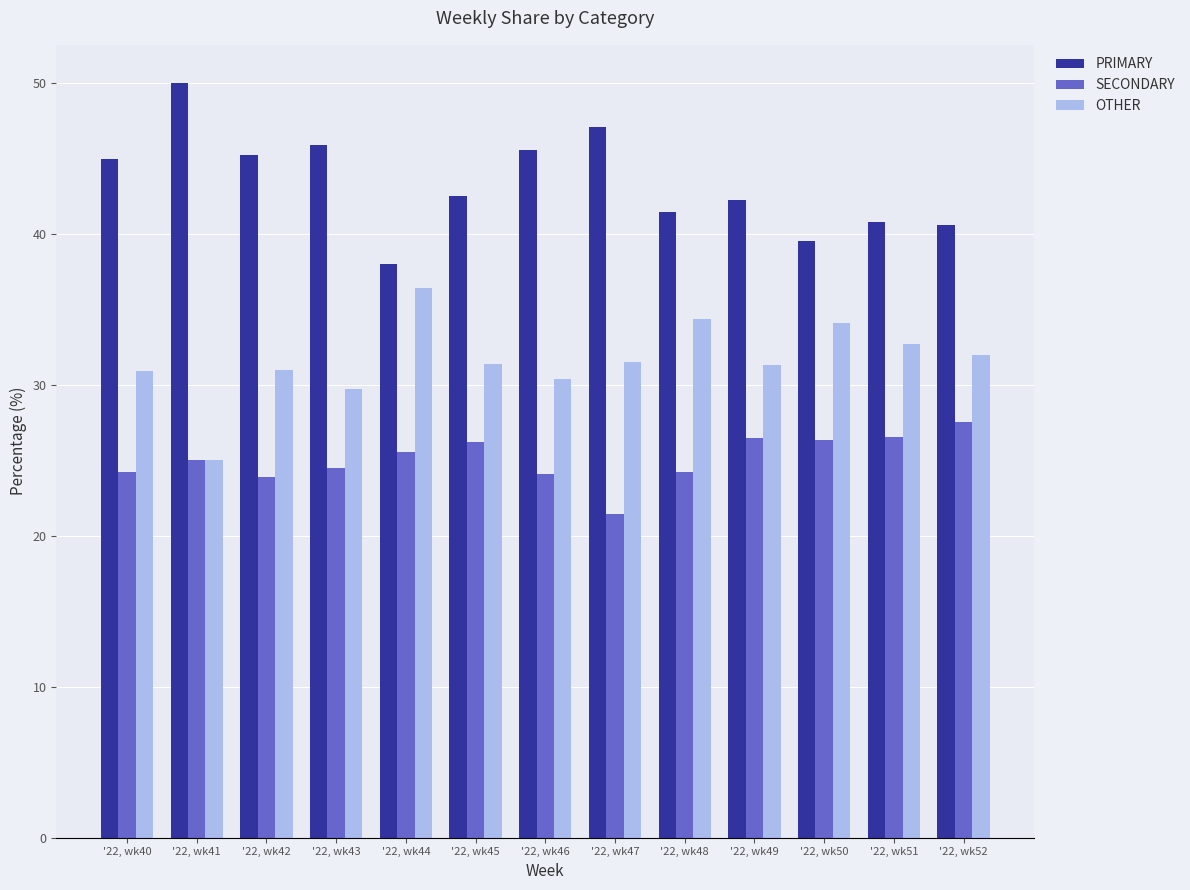

Which series has the largest total across all categories?

PRIMARY